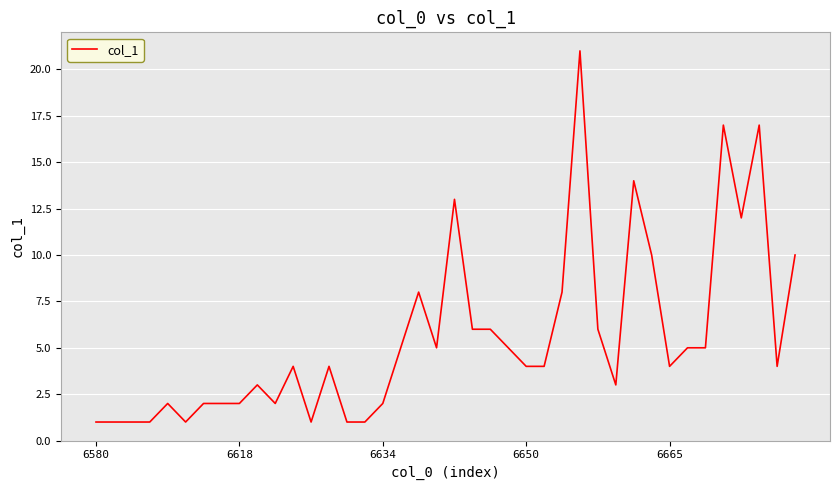

What is the difference between the maximum and minimum values?

20